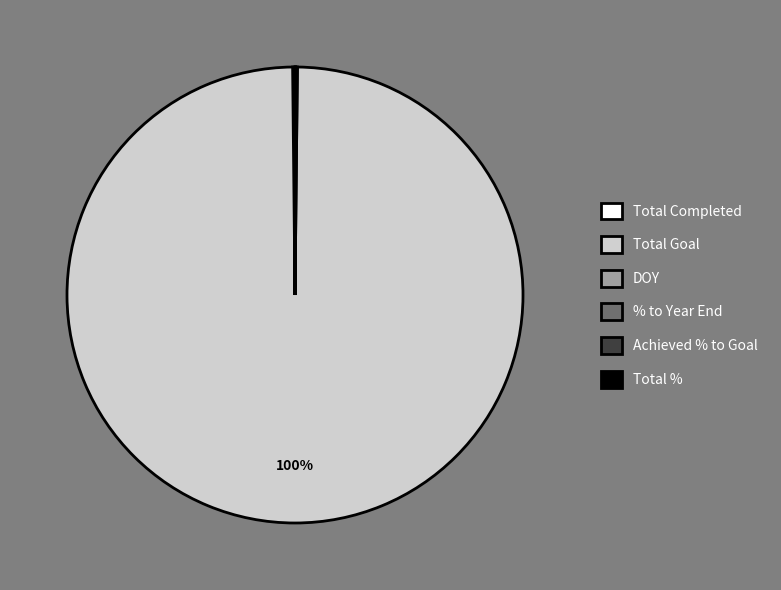

To the nearest percent, what is the average slice percentage?

17%